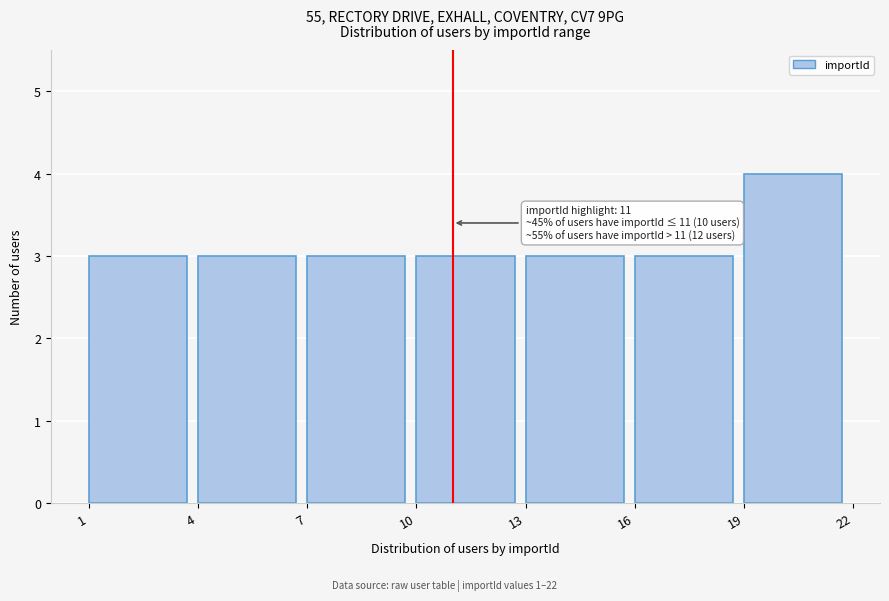

Over which range of the x-axis is the bar tallest?

19 to 22